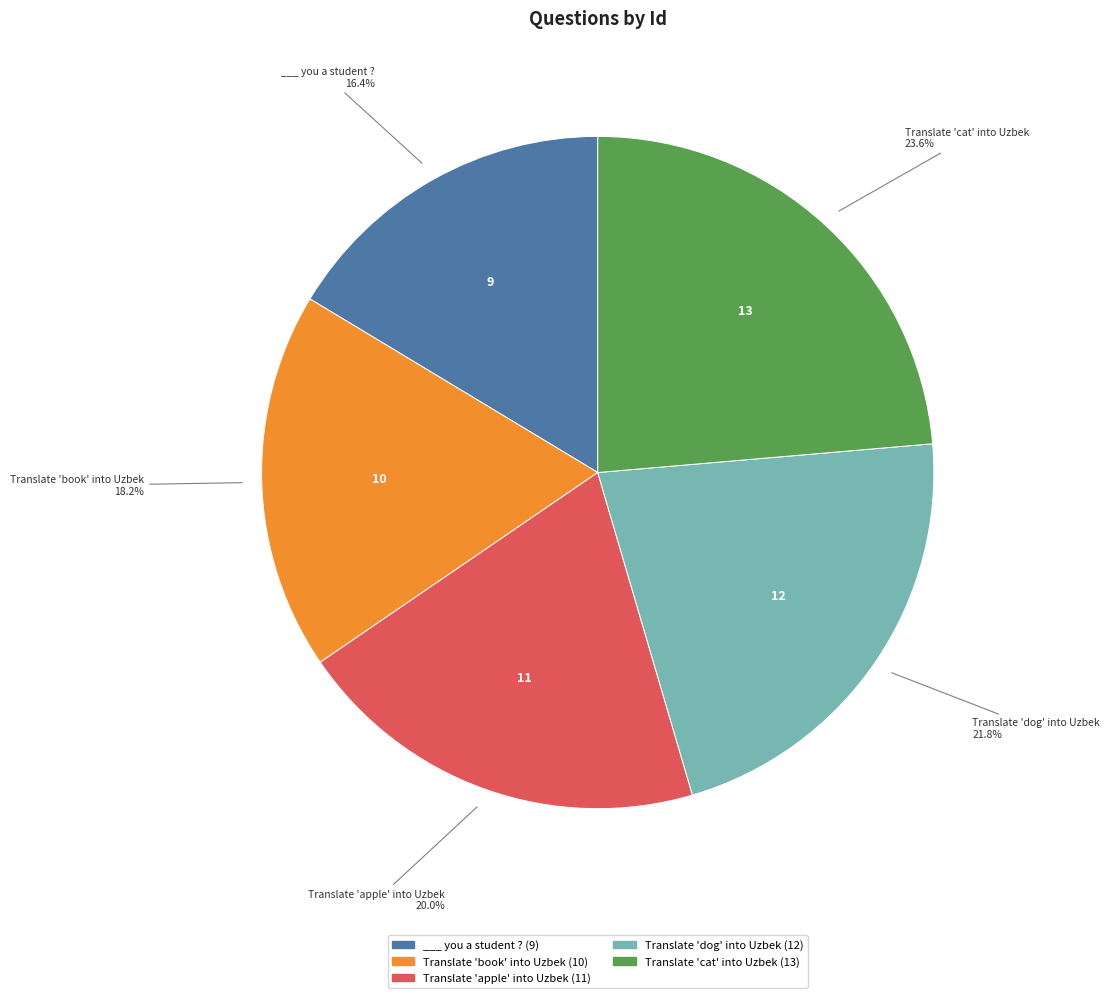

Which category has the biggest portion of the pie?

Translate 'cat' into Uzbek